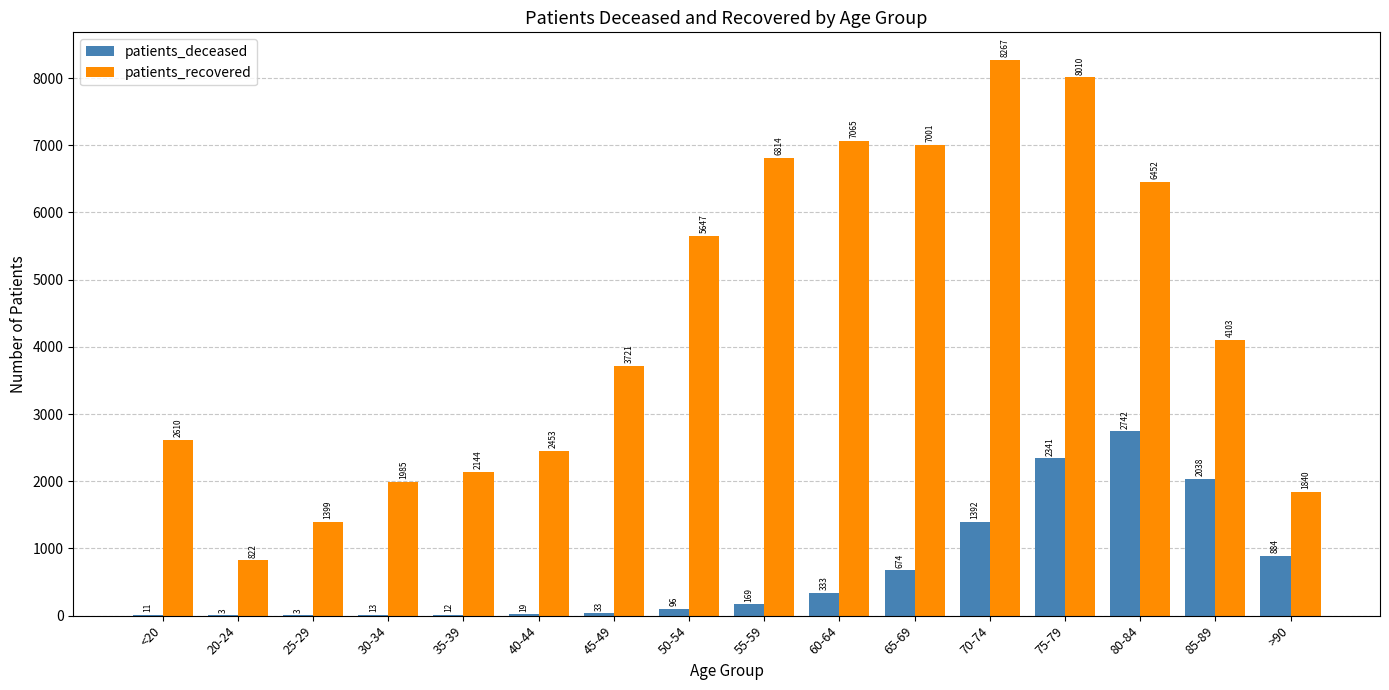

What is the highest value of the patients_recovered series?

8267